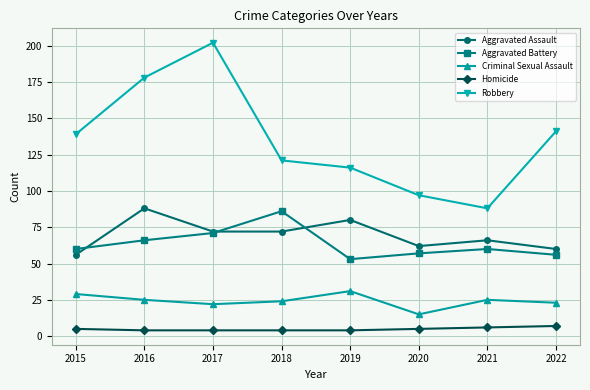

True or false: Robbery and Criminal Sexual Assault cross at least once.

False